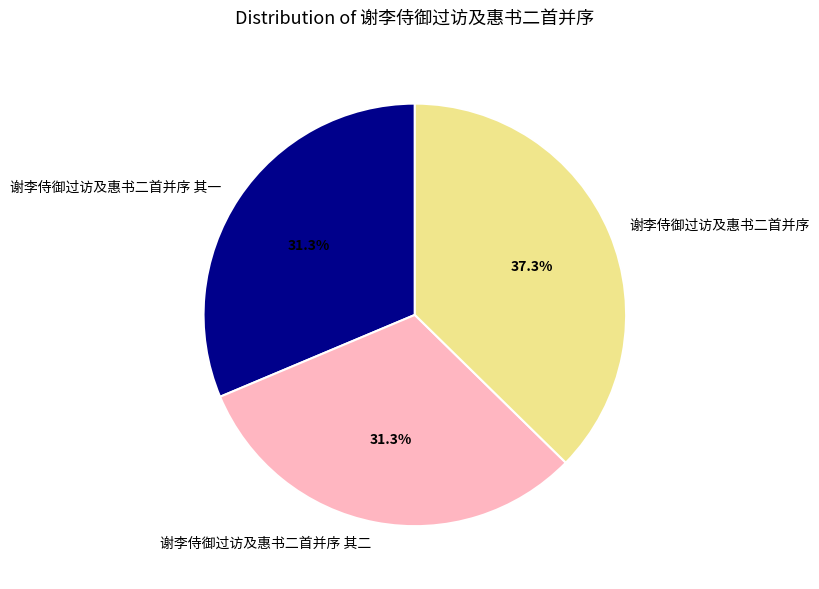

Which category has the biggest portion of the pie?

谢李侍御过访及惠书二首并序